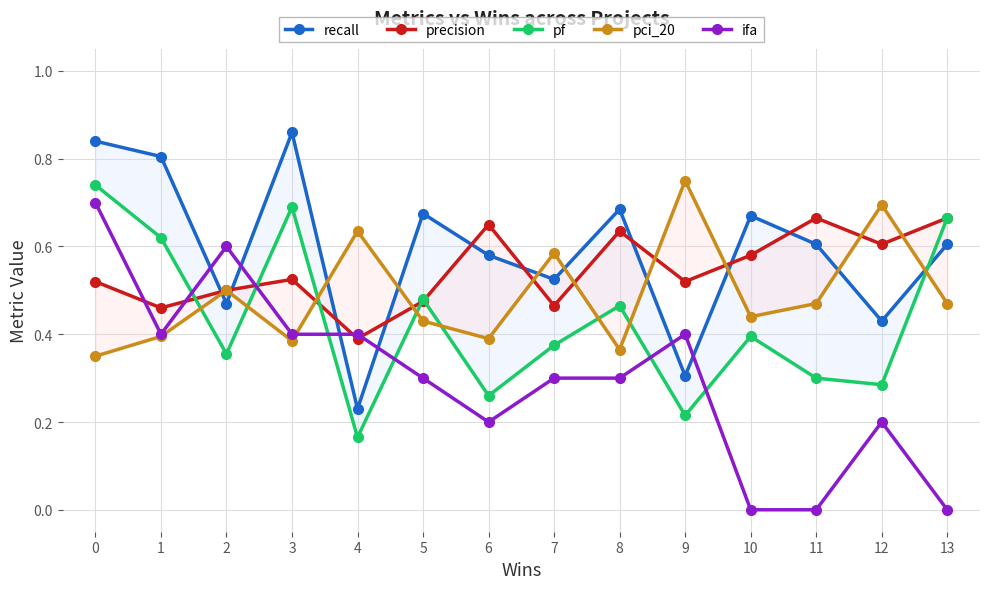

Which label corresponds to the largest value in the chart?

3